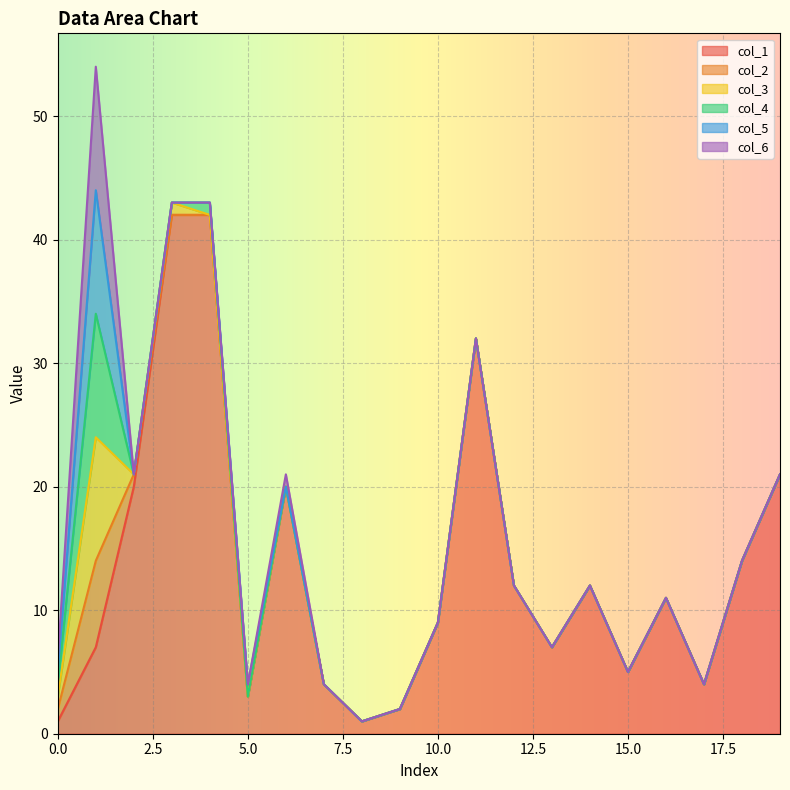

How many lines are shown in the chart?

6